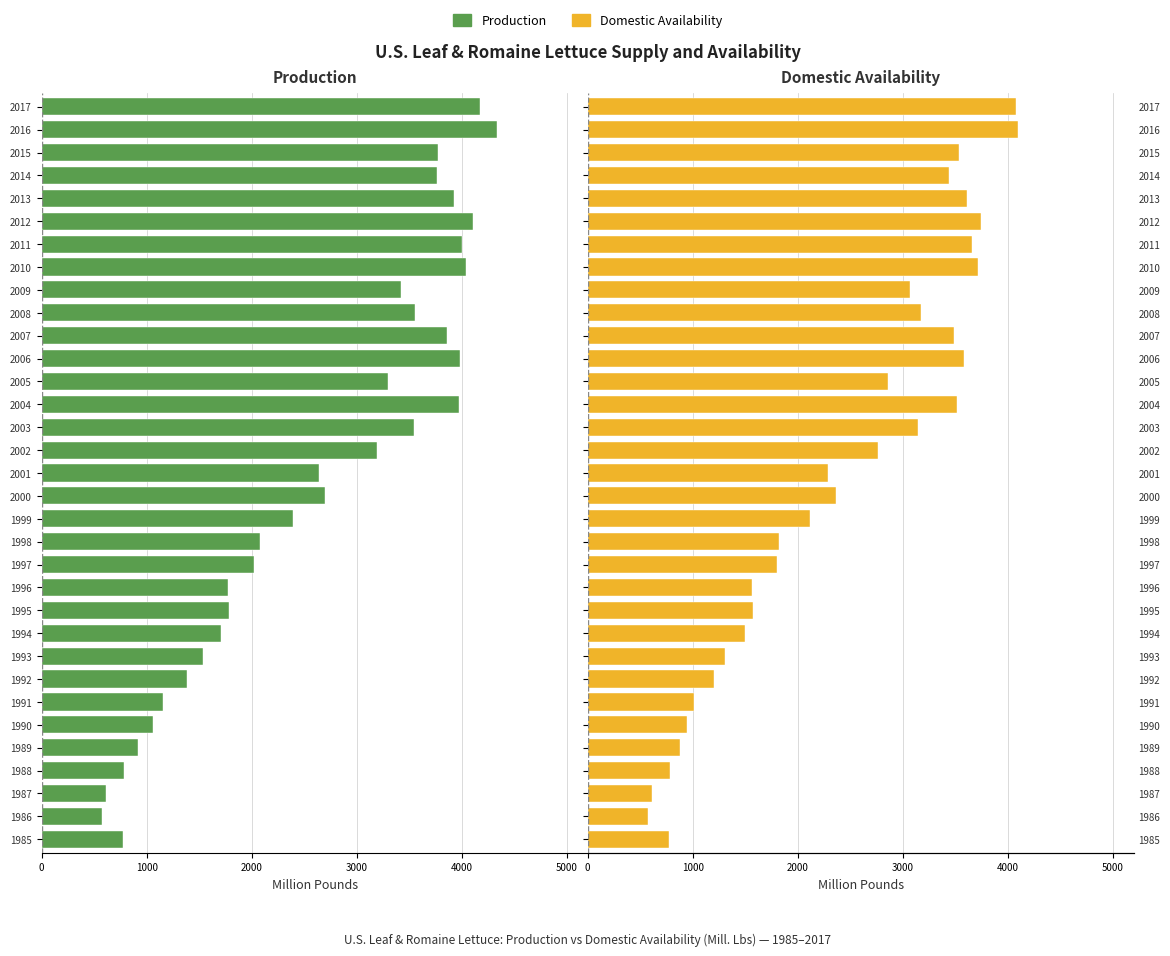

Count the number of categories in the chart.

33